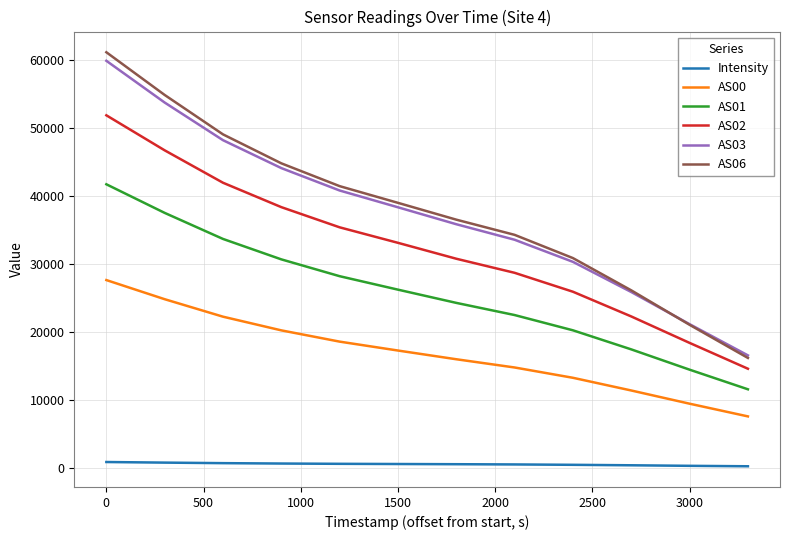

What is the maximum value shown in the chart?

61085.0